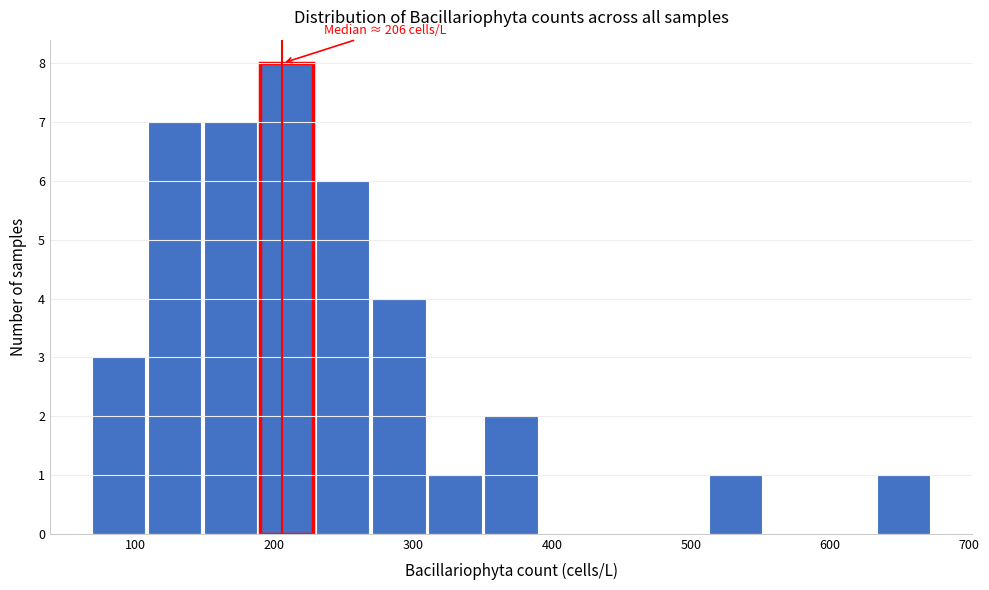

Which range on the x-axis has the tallest bar?

190 to 230